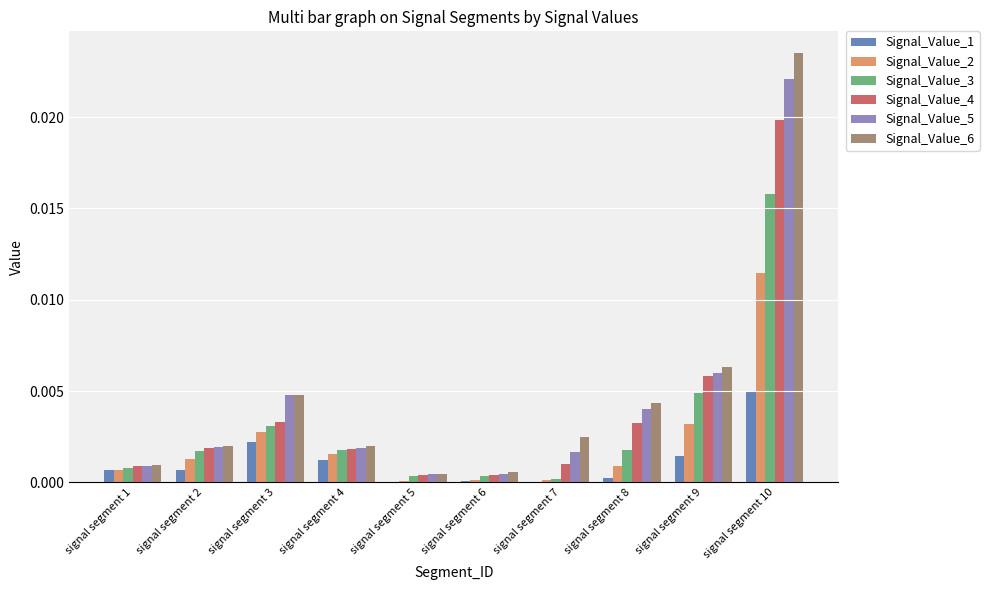

What are all the series names shown in the legend?

Signal_Value_1, Signal_Value_2, Signal_Value_3, Signal_Value_4, Signal_Value_5, Signal_Value_6